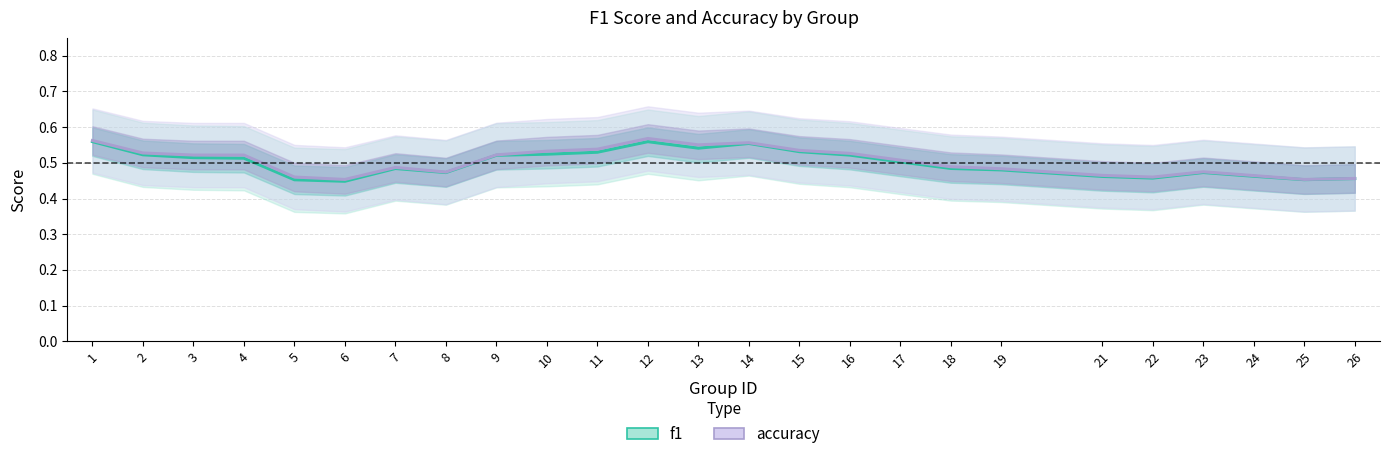

True or false: accuracy and f1 cross at least once.

False